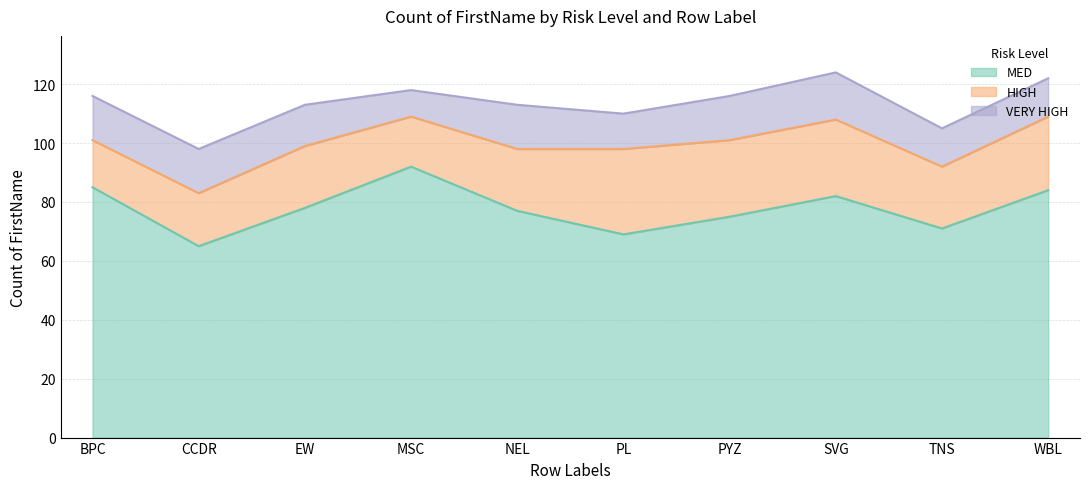

At which category does the chart reach its peak across all series?

MSC